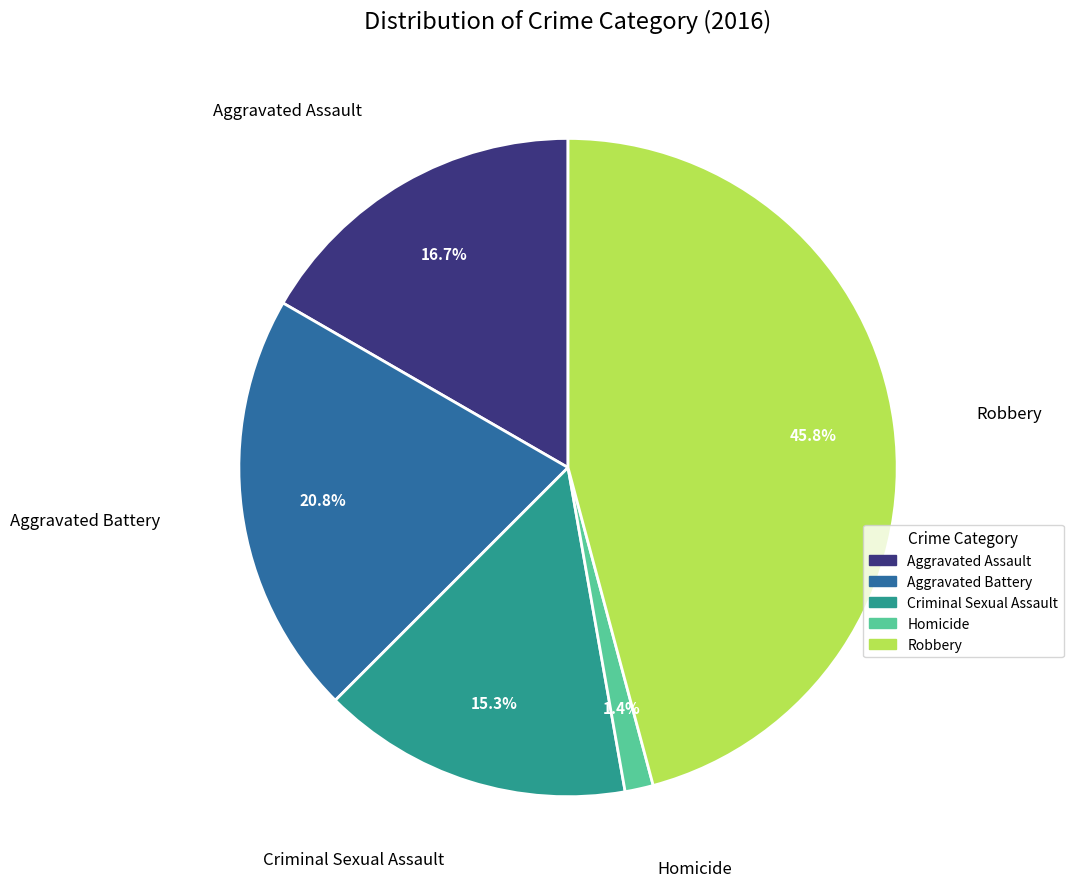

Rank the categories by value from highest to lowest.

Robbery, Aggravated Battery, Aggravated Assault, Criminal Sexual Assault, Homicide